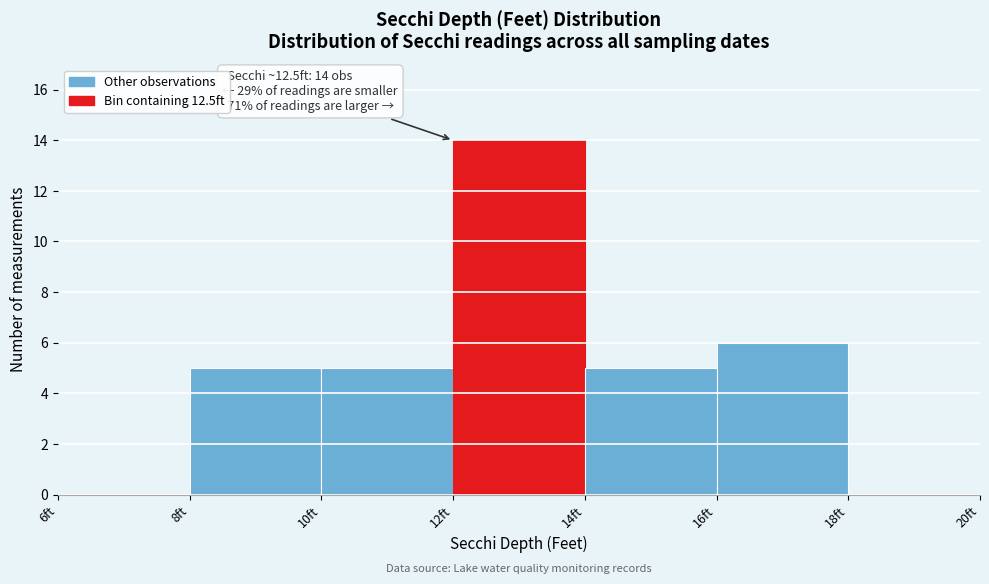

Reading right to left, transcribe all the data shown in this chart.

18ft=0	16ft=6	14ft=5	12ft=14	10ft=5	8ft=5	6ft=0